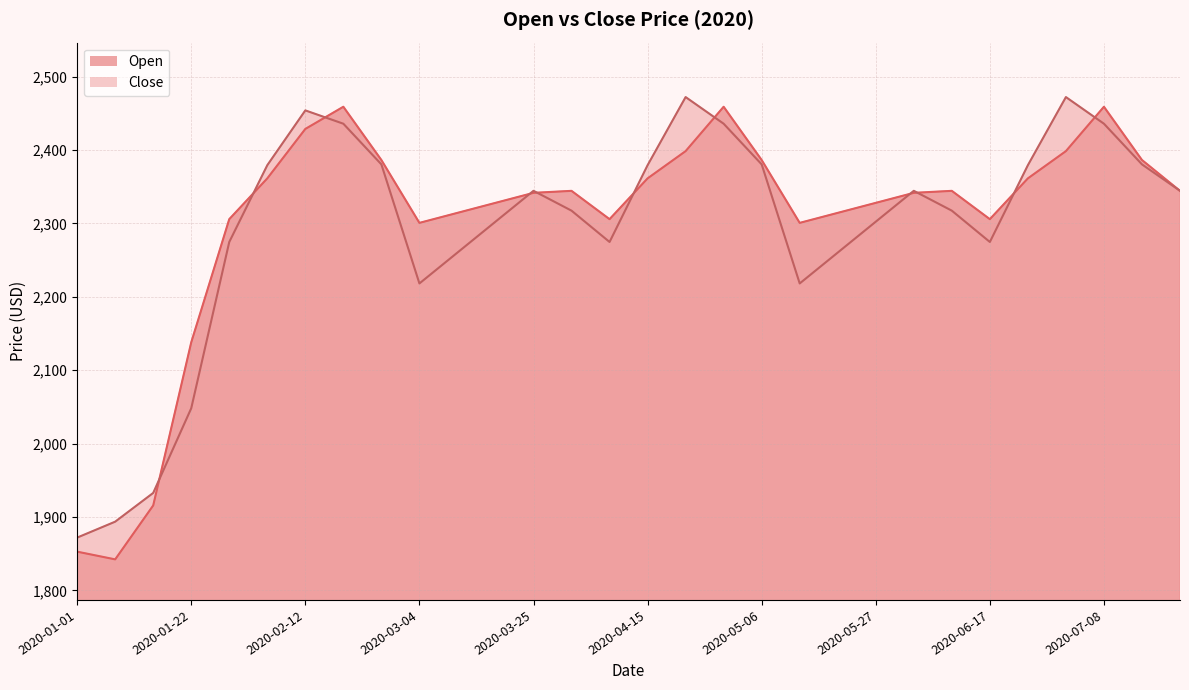

Reading left to right, list all the values displayed in this chart.

Open: 1852.8	1842.3	1915.8	2138.0	2305.9	2361.4	2428.8	2459.0	2386.5	2300.8	2314.4	2328.1	2341.7	2344.4	2305.9	2361.4	2398.6	2459.0	2386.5	2300.8	2314.4	2328.1	2341.7	2344.4	2305.9	2361.4	2398.6	2459.0	2386.5	2344.4
Close: 1872.0	1893.7	1932.9	2048.2	2274.8	2379.4	2454.1	2435.9	2380.5	2218.3	2260.3	2302.4	2344.5	2317.4	2274.8	2379.4	2472.2	2435.9	2380.5	2218.3	2260.3	2302.4	2344.5	2317.4	2274.8	2379.4	2472.2	2435.9	2380.5	2344.5